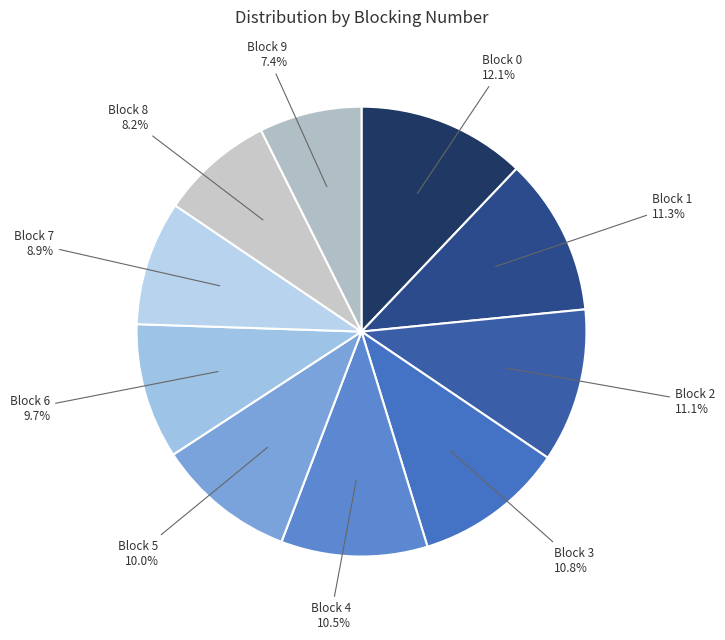

How many segments does this pie chart have?

10